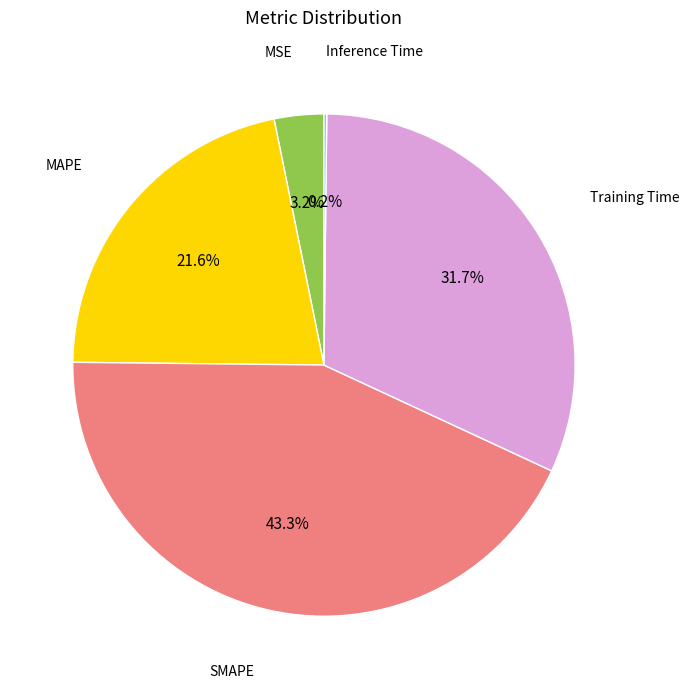

Is there any slice that represents more than half of the pie?

No